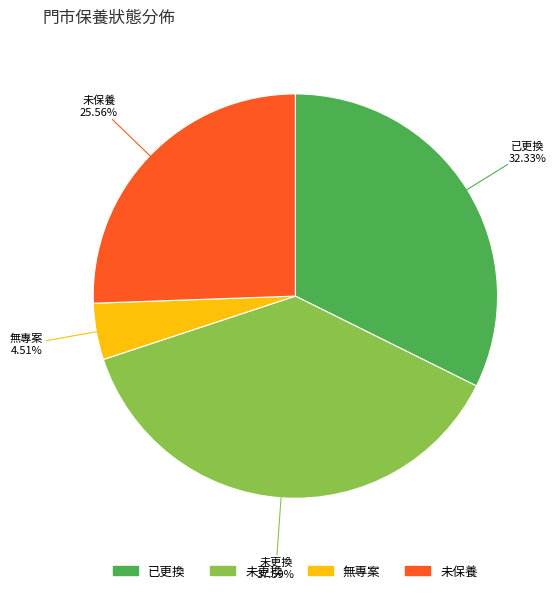

What is the total percentage of 已更換 and 未更換?

69.9%